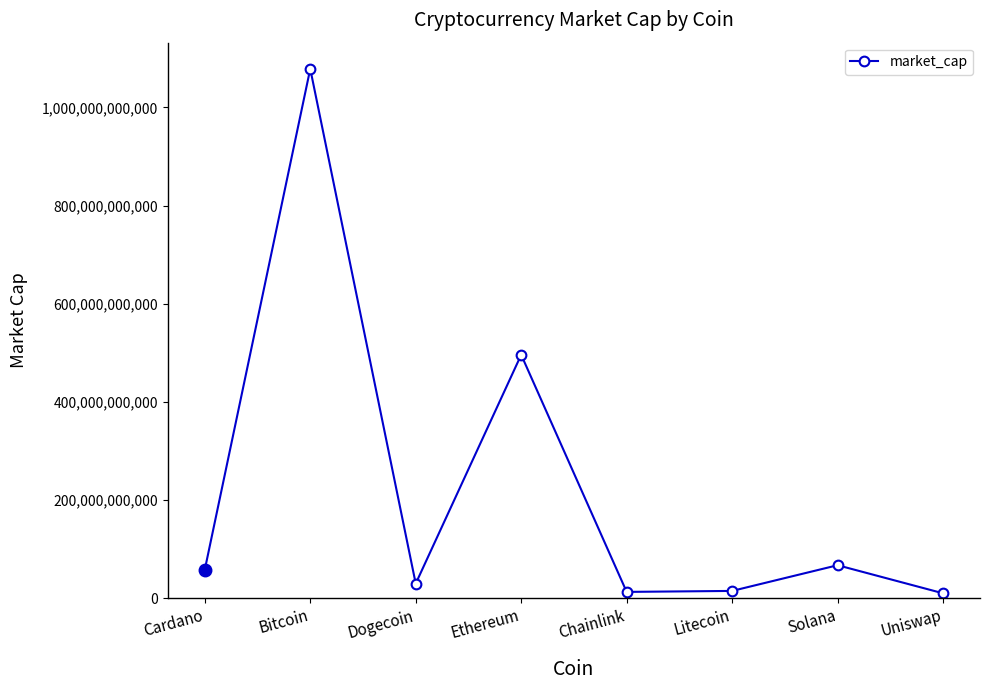

What is the label of the 1st point from the right?

Uniswap